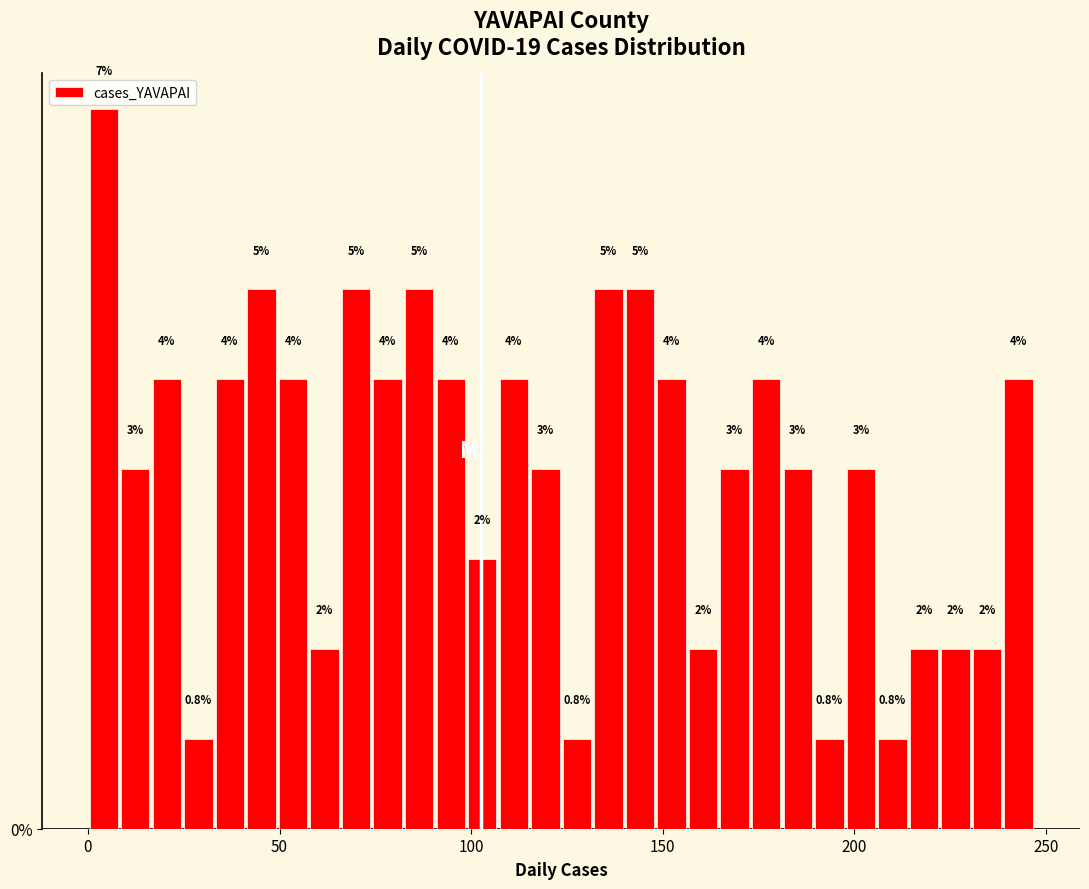

Read against the x-axis, roughly where is the centre of the tallest bar?

5